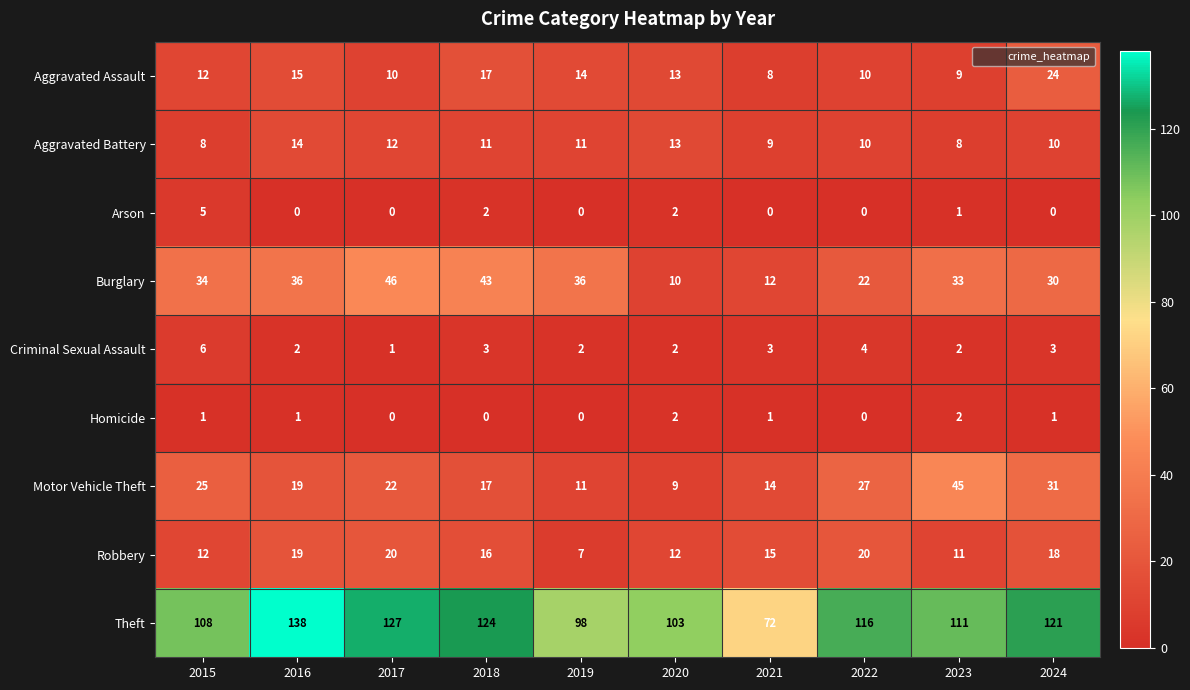

What is the difference between the maximum and second lowest values in the Aggravated Battery series?

6